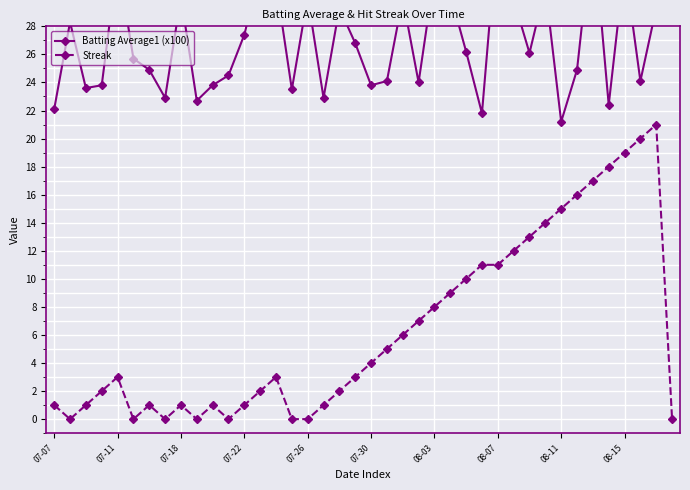

True or false: Streak has more than 0 points higher than both neighbors.

True